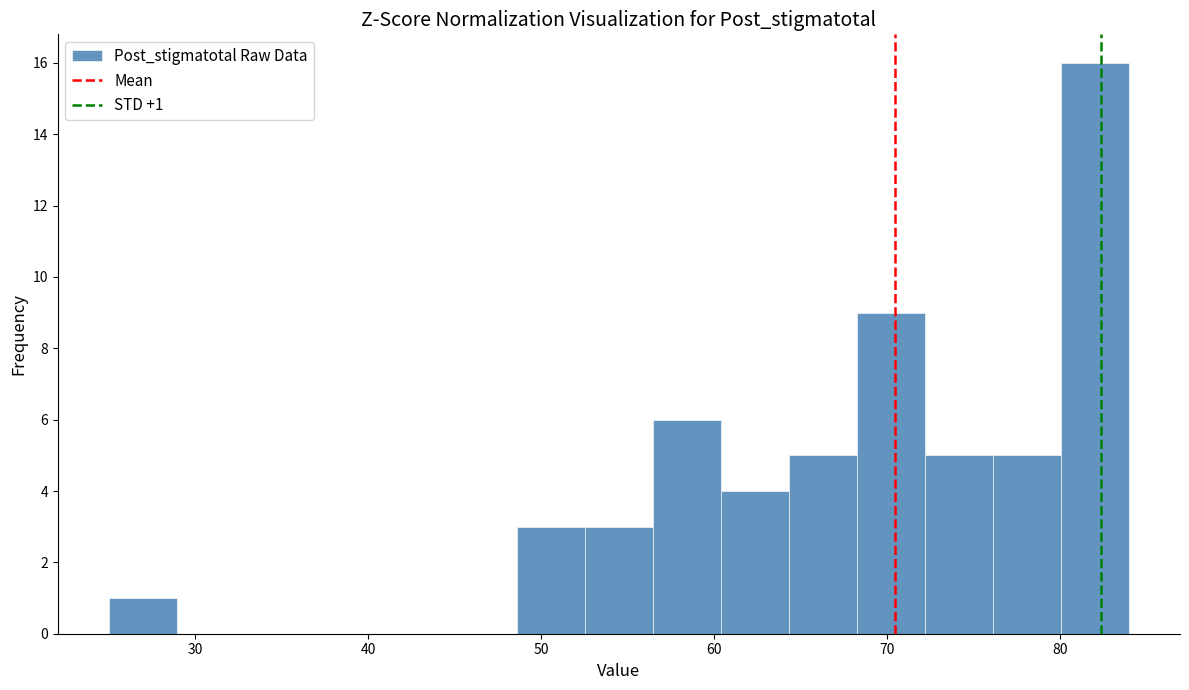

Read against the x-axis, roughly where is the centre of the tallest bar?

82